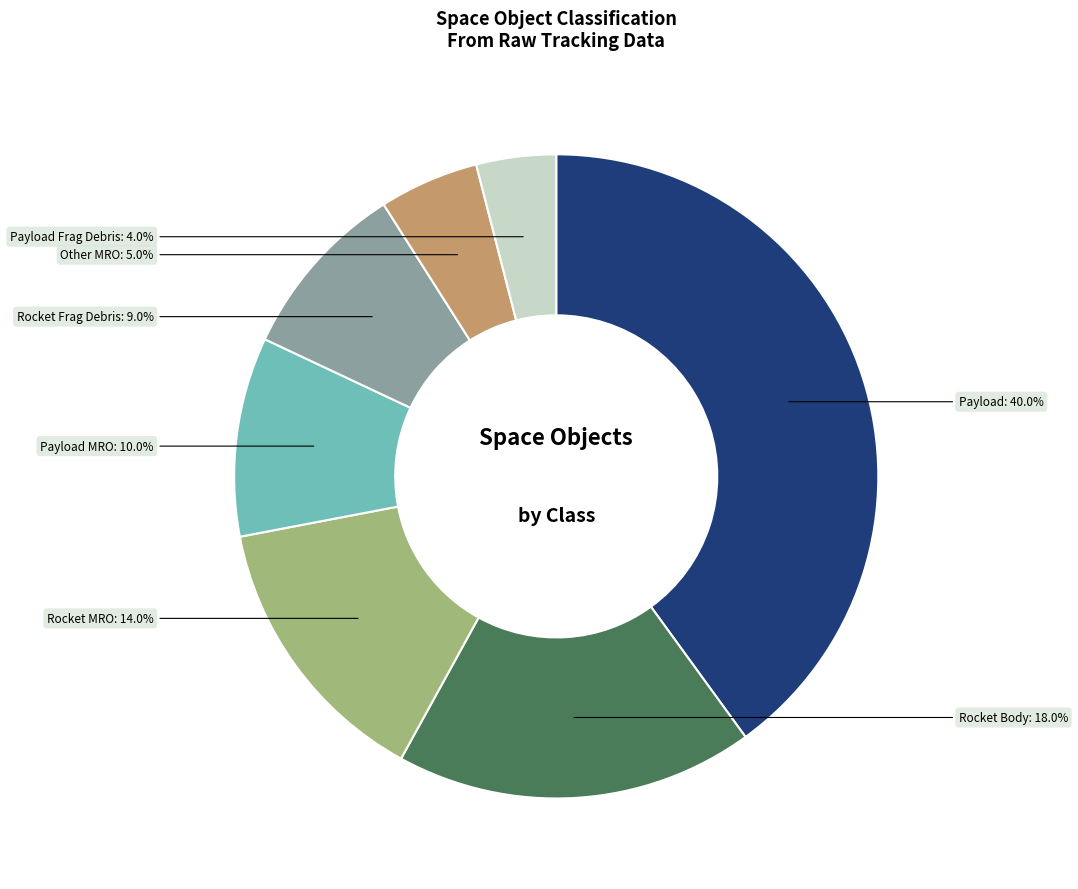

What percentage is NOT represented by Rocket Body?

82.0%